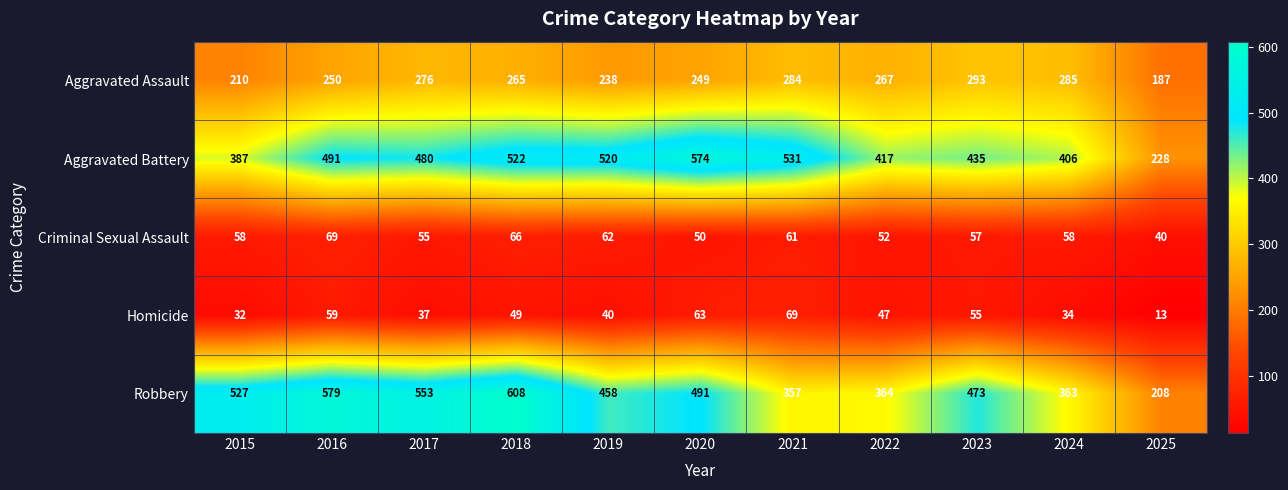

The Robbery series shows 103 at 2020. True or false?

False